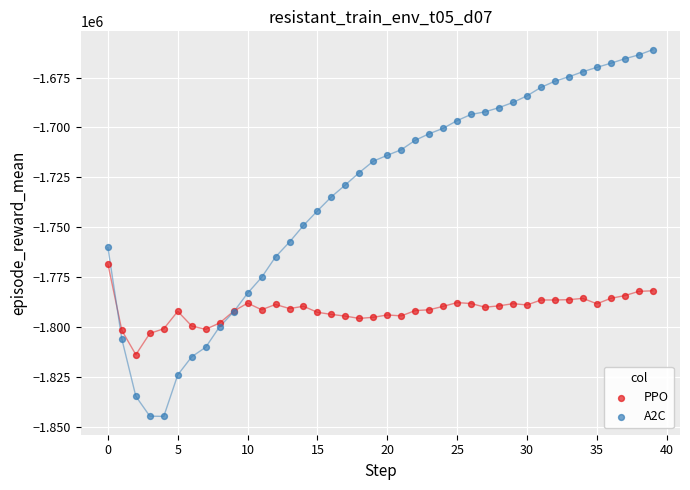

Which series has the largest Y range (max minus min)?

A2C